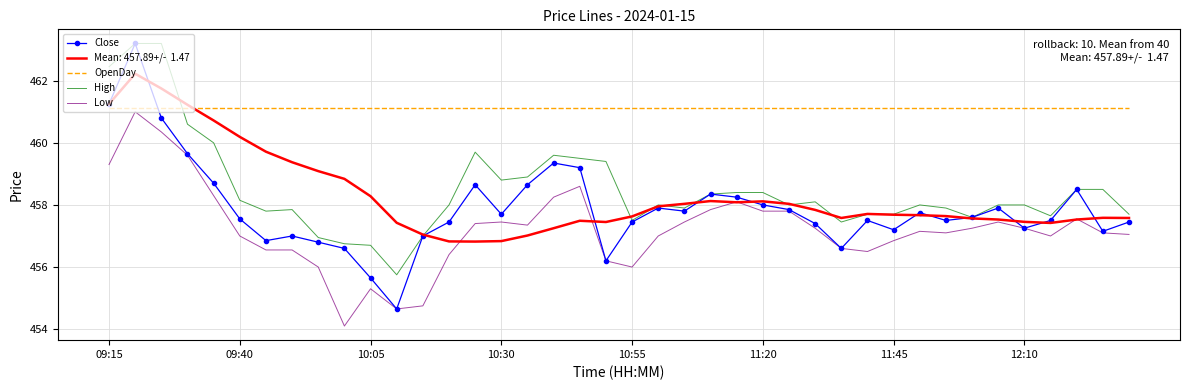

What is the smallest value displayed?

454.1